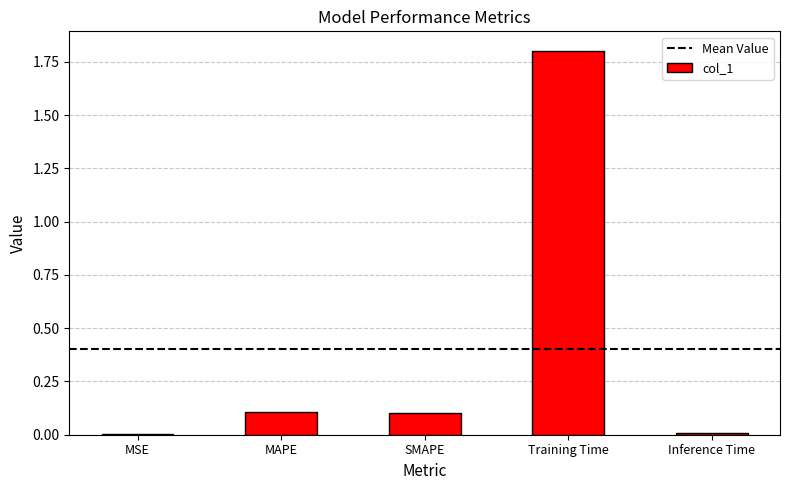

Which has a higher value, Inference Time or SMAPE?

SMAPE